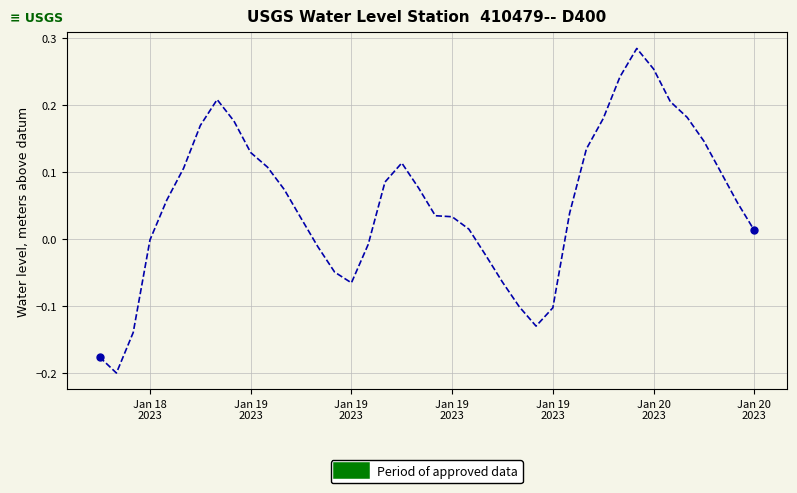

What is the difference between the maximum and minimum values?

0.5